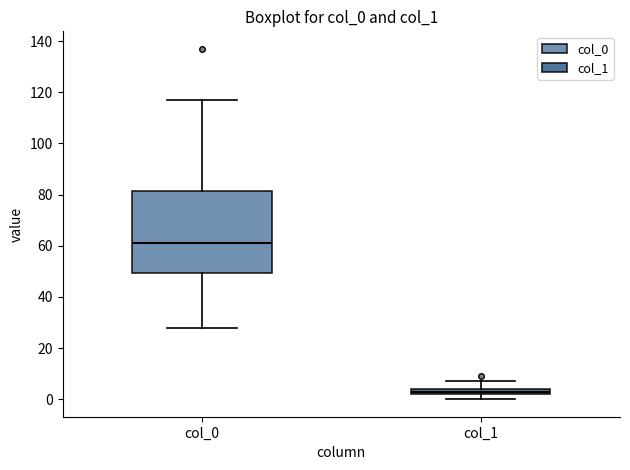

Where does the lower whisker of the box for col_0 end on the y-axis? The values are not printed on the chart, so give them approximately, as read against the axis.

28